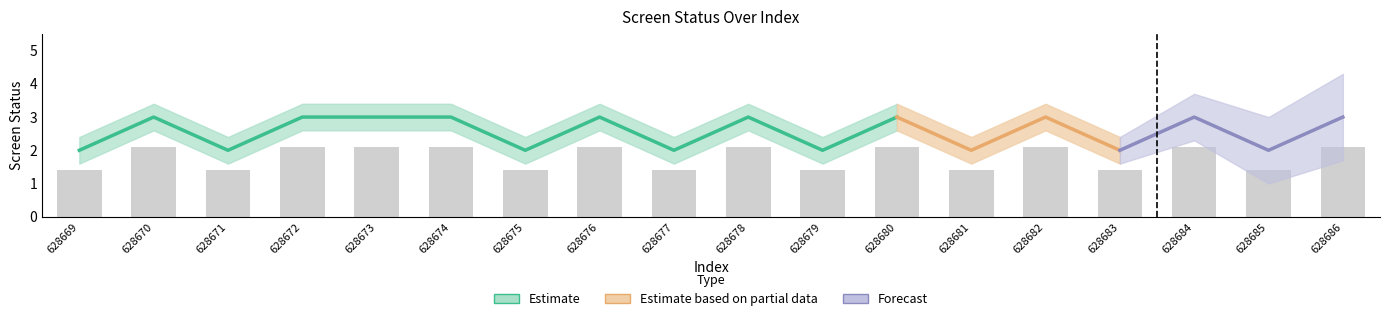

How many data points in screen_status are less than 3?

8